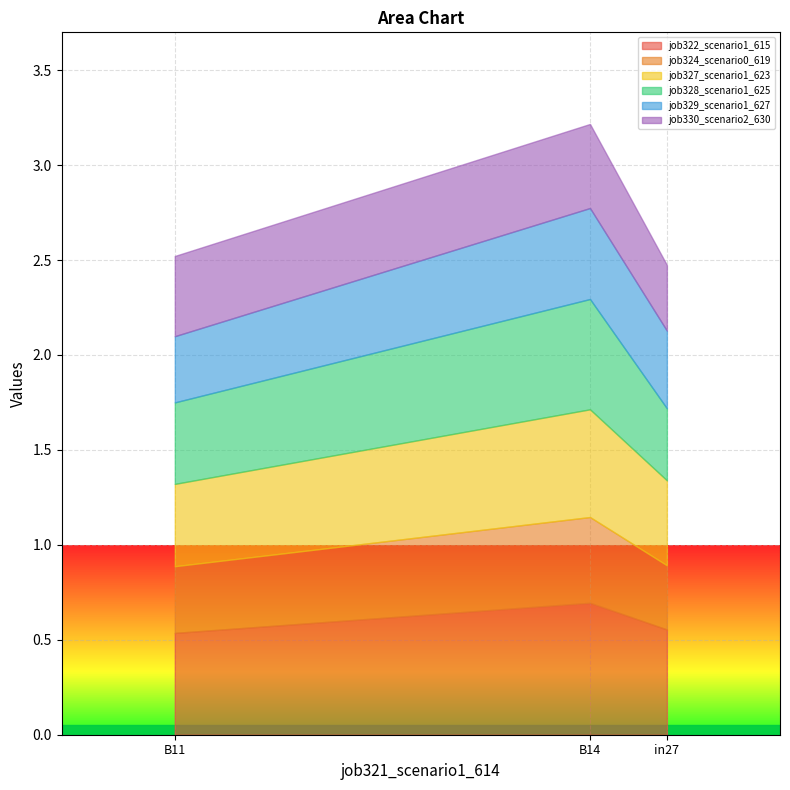

The job322_scenario1_615 series shows 0.5 at B14. True or false?

False